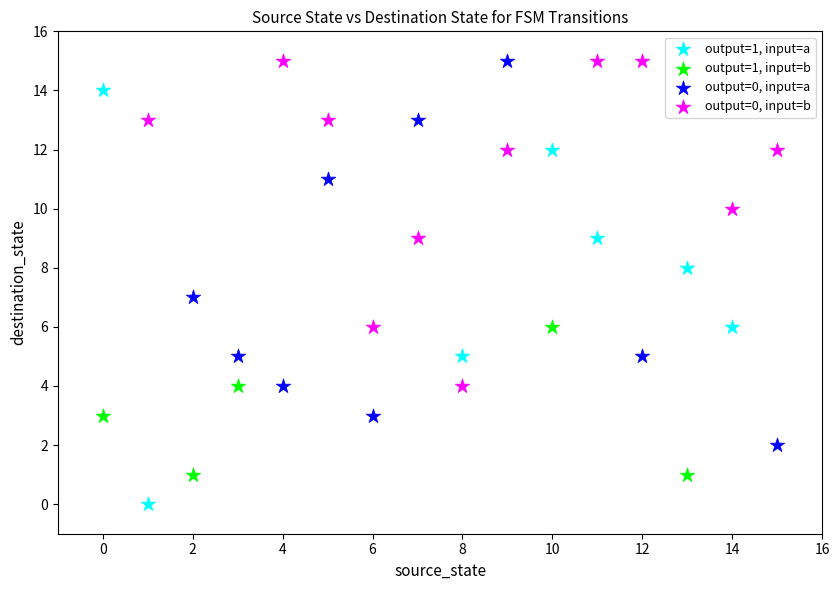

Which series reaches the minimum Y coordinate?

output=1, input=a